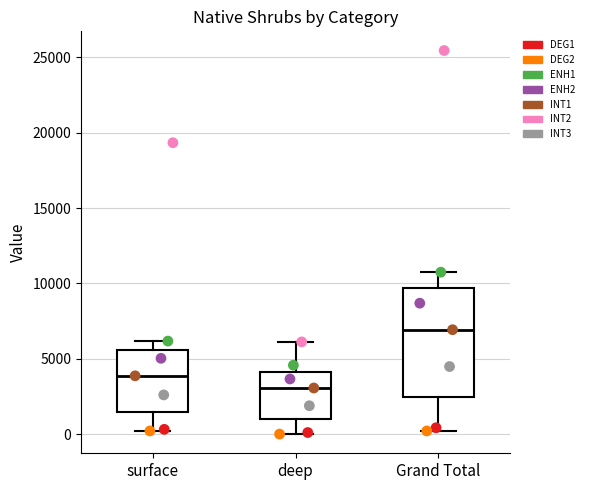

Which box's median line is the highest?

Grand Total